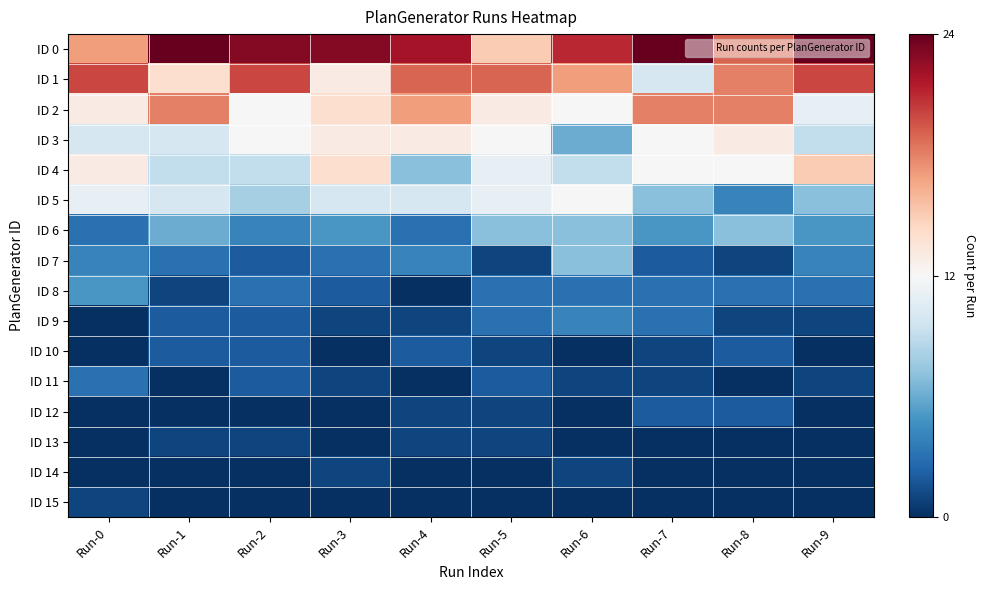

At Run-7, list the series in order from largest to smallest.

ID 0, ID 2, ID 3, ID 4, ID 1, ID 5, ID 6, ID 8, ID 9, ID 7, ID 12, ID 10, ID 11, ID 13, ID 14, ID 15